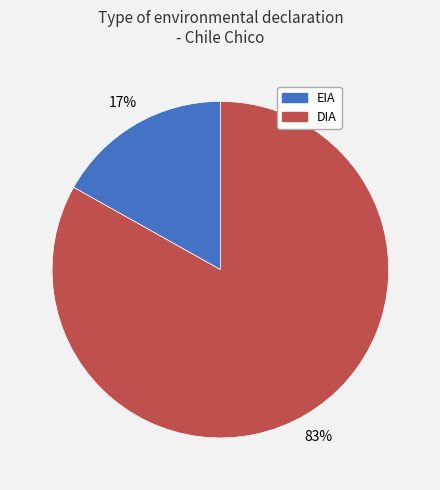

To the nearest percent, what portion does EIA represent?

17%